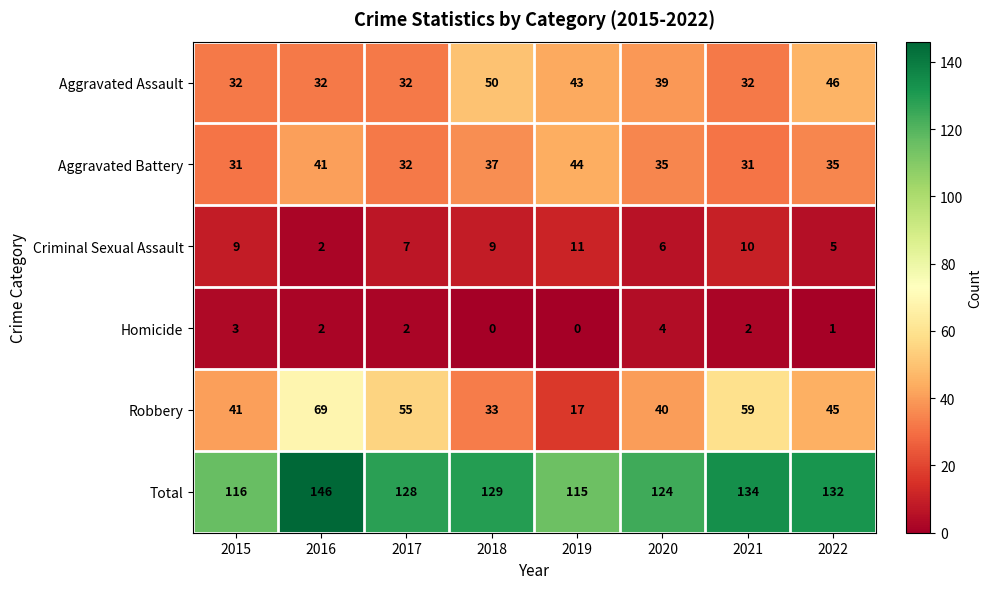

How many values in the Total series are below 129?

4